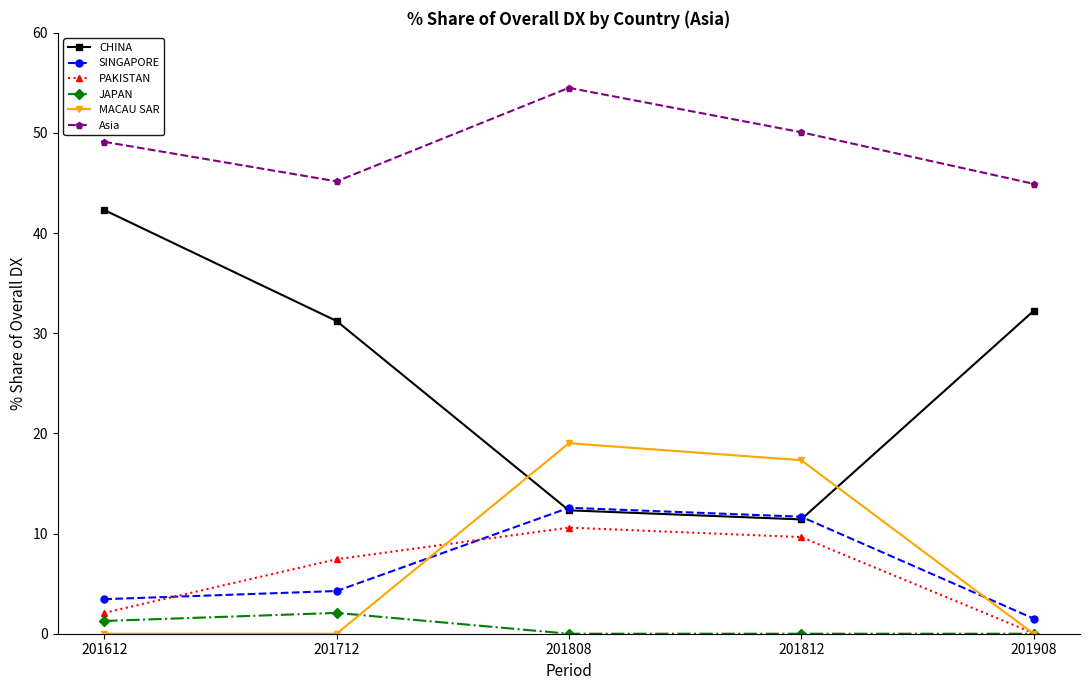

True or false: PAKISTAN has a value of 17.1 at 201808.

False